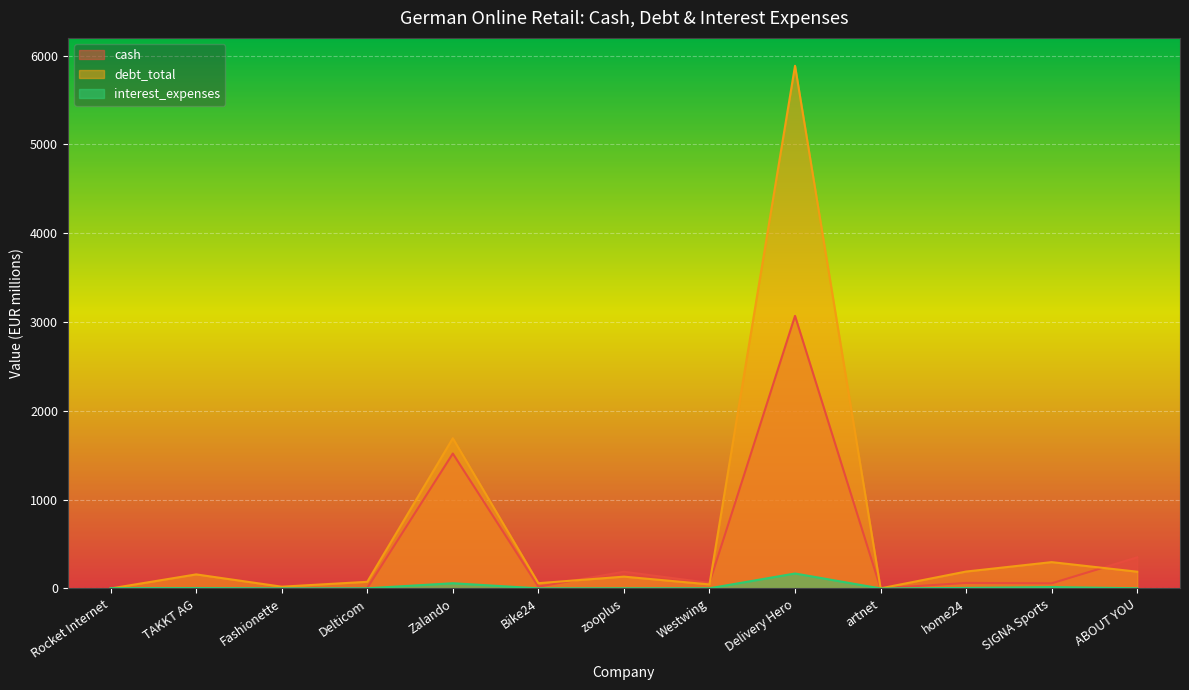

What is the spread (max minus min) of values at Zalando?

1632.6